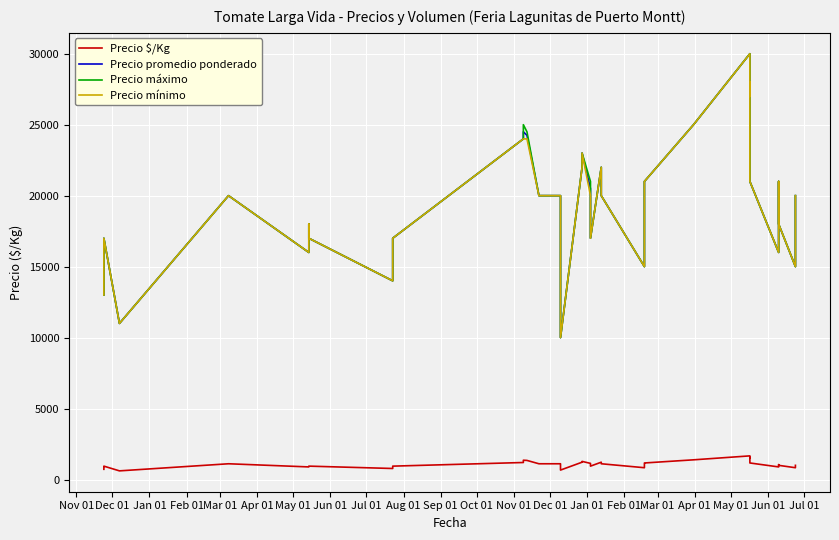

What is the minimum value shown in the chart?

611